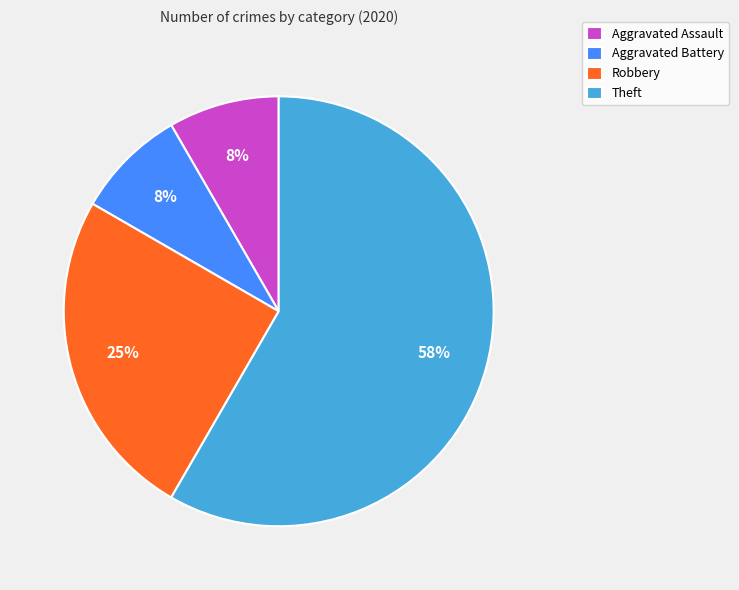

How many segments does this pie chart have?

4